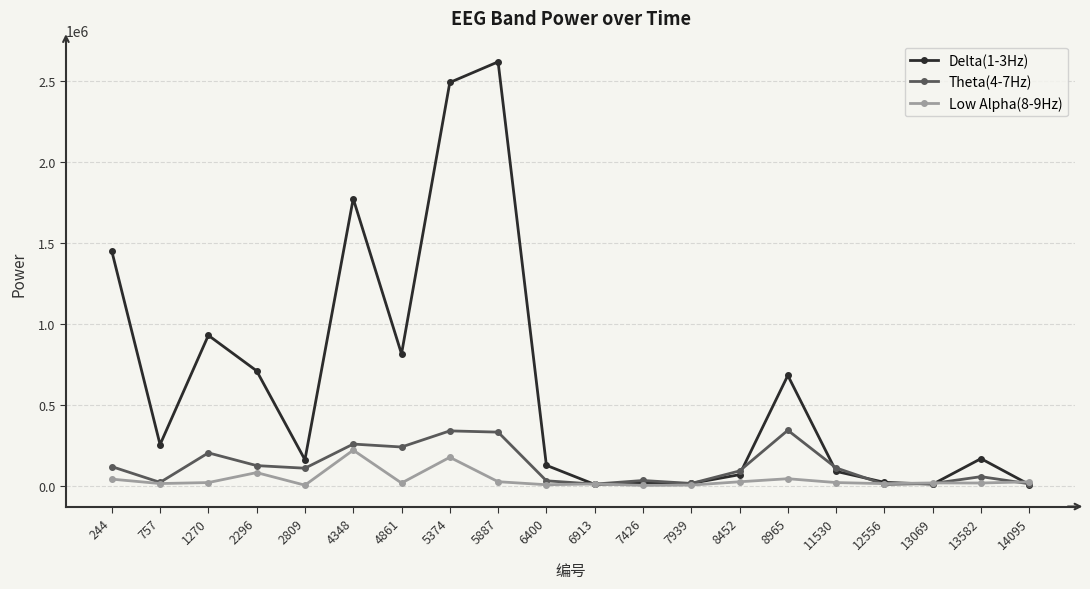

What is the difference between the maximum and minimum values in the Theta(4-7Hz) series?

334581